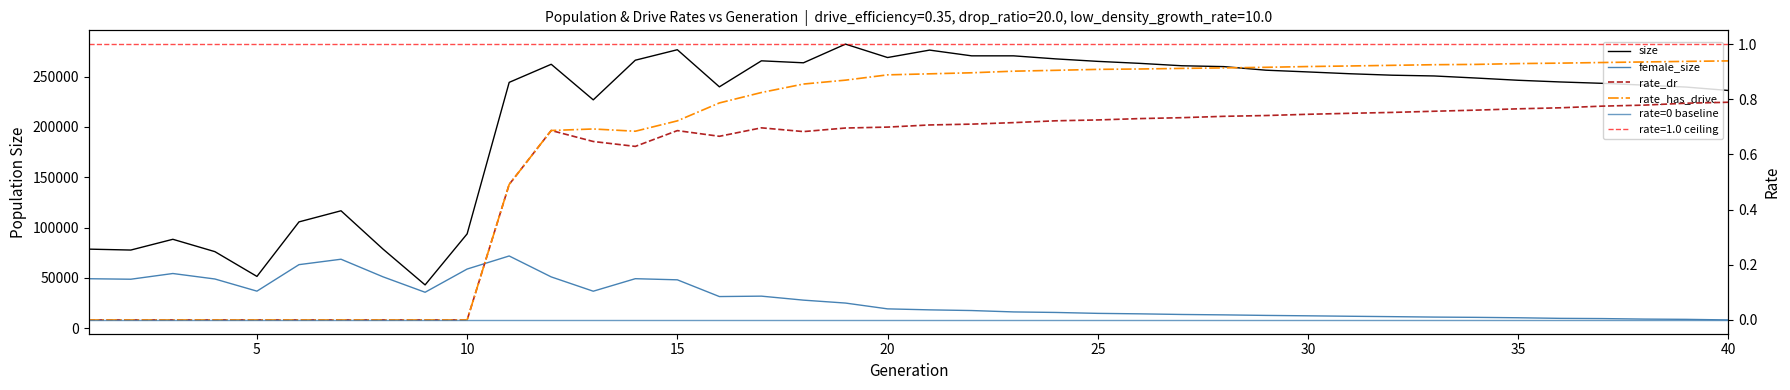

Which series has the largest range (max minus min)?

size